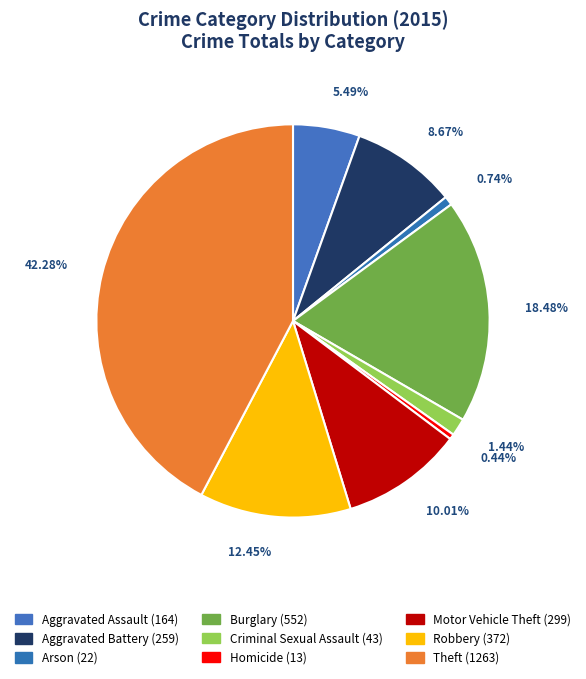

The Motor Vehicle Theft slice represents 10% of the pie. True or false?

True